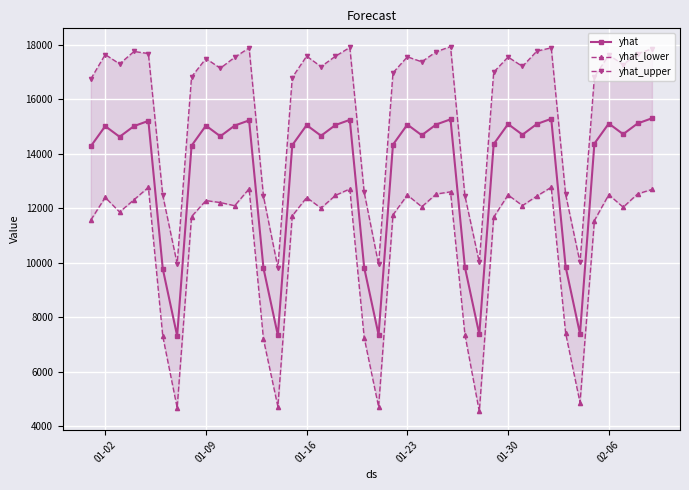

What is the maximum value for yhat?

15299.9